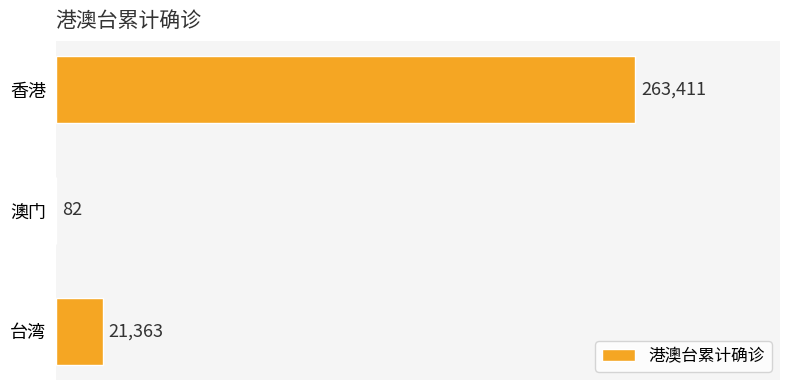

Where is the data nearest to the value 131746?

台湾